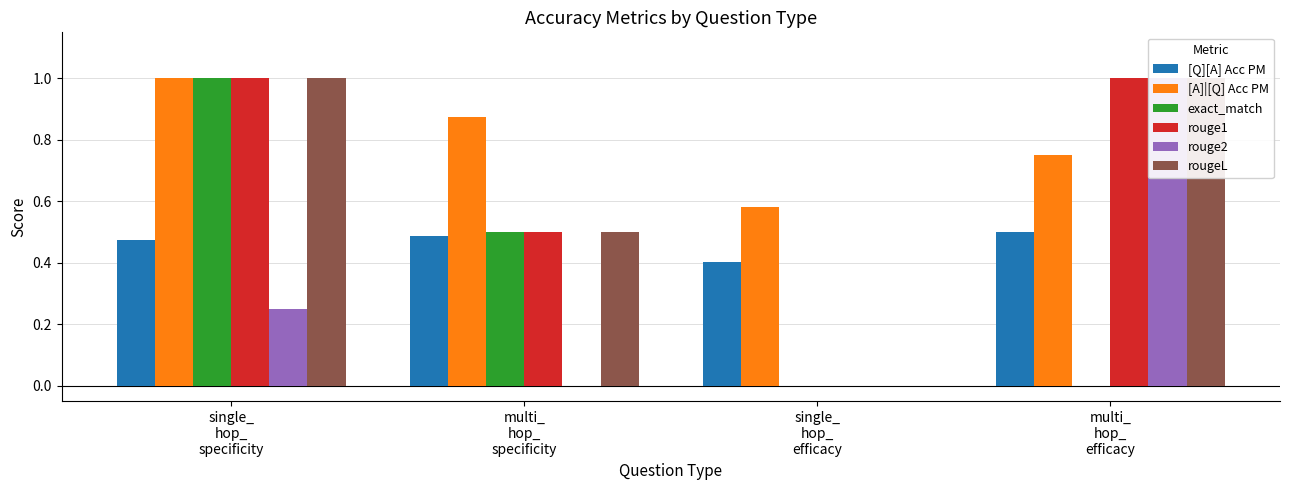

What is the maximum value shown in the chart?

1.0